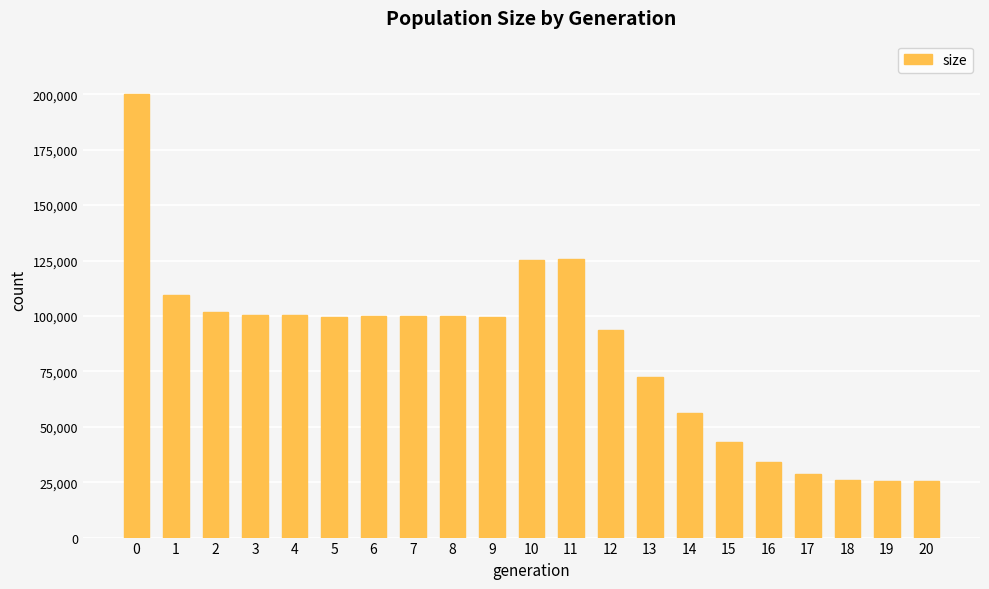

What is the value of the 15th bar from the left?

56150